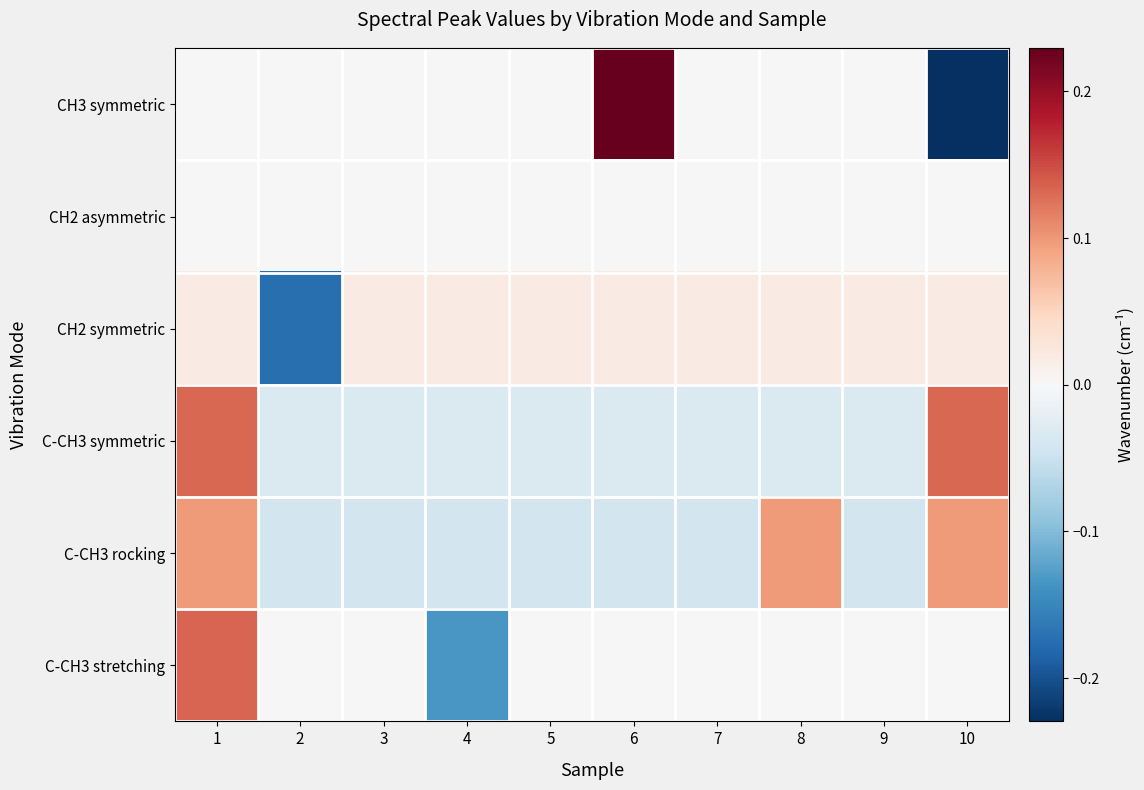

Reading right to left, transcribe all the data shown in this chart.

CH3 symmetric: 10=-0.2	9=0.0	8=0.0	7=0.0	6=0.2	5=0.0	4=0.0	3=0.0	2=0.0	1=0.0
CH2 asymmetric: 10=0.0	9=0.0	8=0.0	7=0.0	6=0.0	5=0.0	4=0.0	3=0.0	2=0.0	1=0.0
CH2 symmetric: 10=0.0	9=0.0	8=0.0	7=0.0	6=0.0	5=0.0	4=0.0	3=0.0	2=-0.2	1=0.0
C-CH3 symmetric: 10=0.1	9=-0.0	8=-0.0	7=-0.0	6=-0.0	5=-0.0	4=-0.0	3=-0.0	2=-0.0	1=0.1
C-CH3 rocking: 10=0.1	9=-0.0	8=0.1	7=-0.0	6=-0.0	5=-0.0	4=-0.0	3=-0.0	2=-0.0	1=0.1
C-CH3 stretching: 10=0.0	9=0.0	8=0.0	7=0.0	6=0.0	5=0.0	4=-0.1	3=0.0	2=0.0	1=0.1